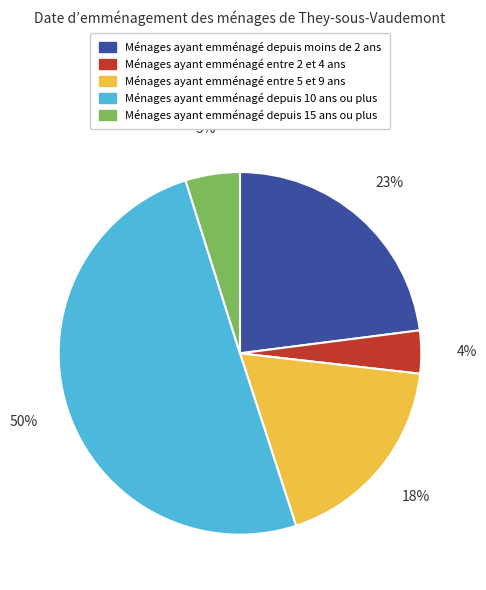

To the nearest percent, what is the difference between the largest and smallest slice percentages?

46%